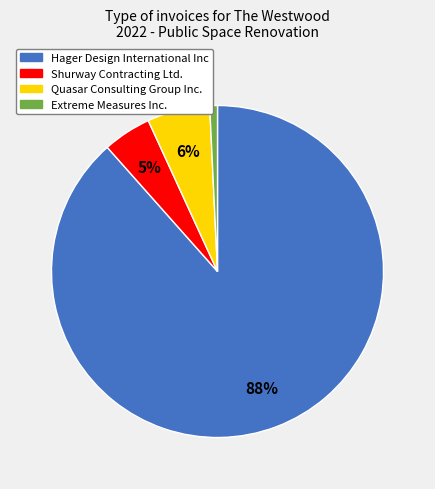

Between Quasar Consulting Group Inc. and Shurway Contracting Ltd., which is larger?

Quasar Consulting Group Inc.